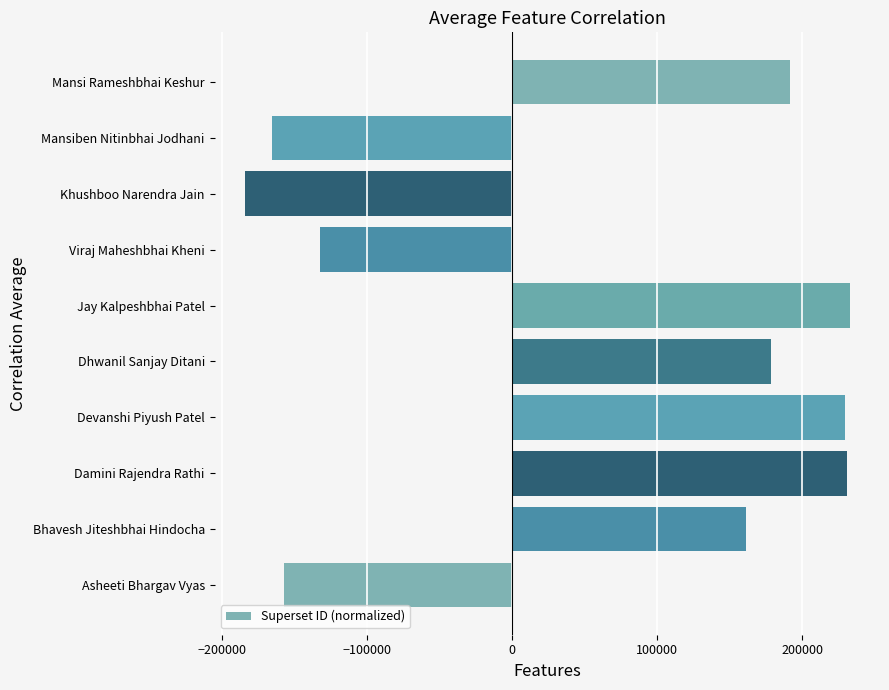

The value at Dhwanil Sanjay Ditani is 110421.2. True or false?

False